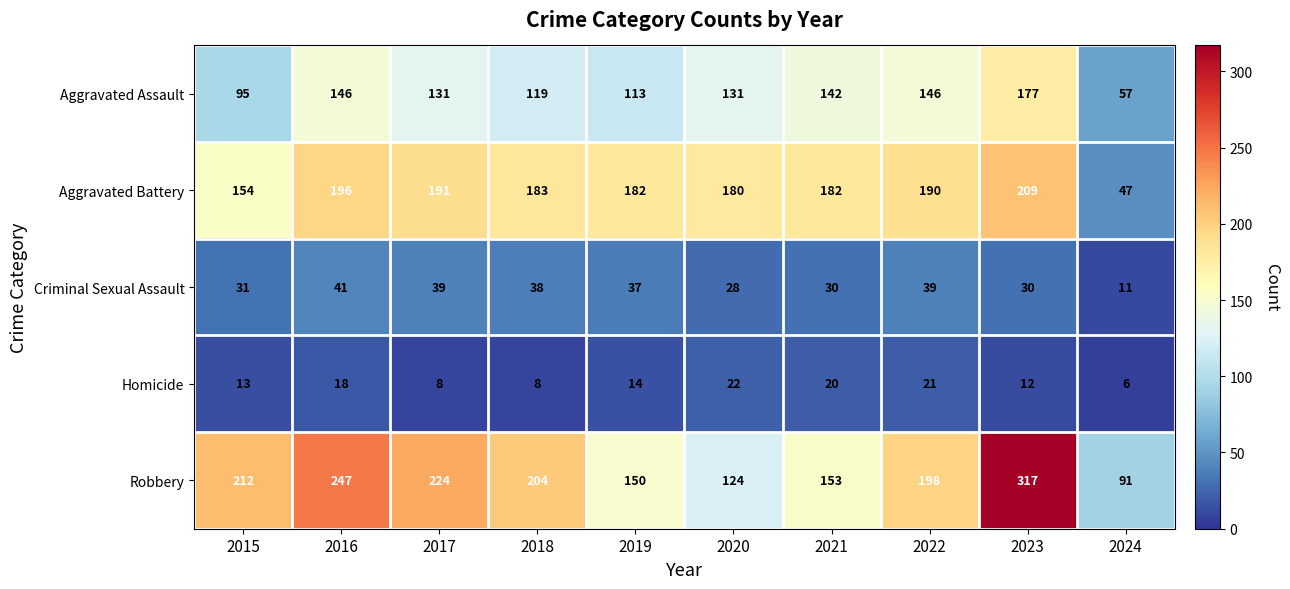

The value of Homicide at 2018 is 8. True or false?

True